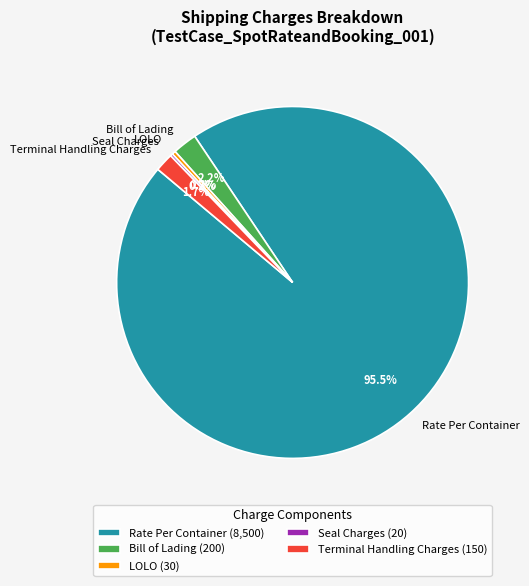

Which slice represents more than half of the pie?

Rate Per Container